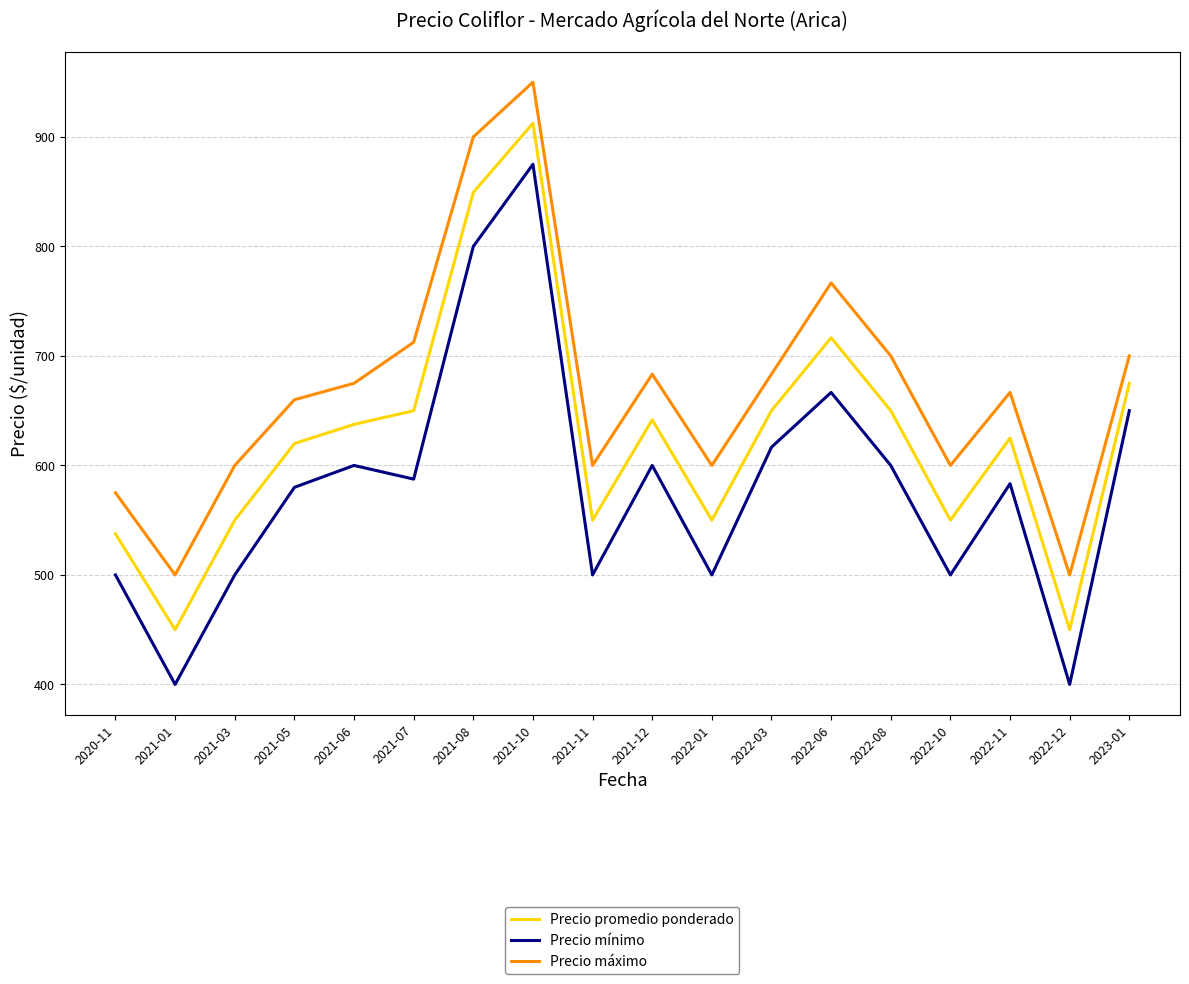

List the series in order of their overall mean, lowest first.

Precio mínimo, Precio promedio ponderado, Precio máximo